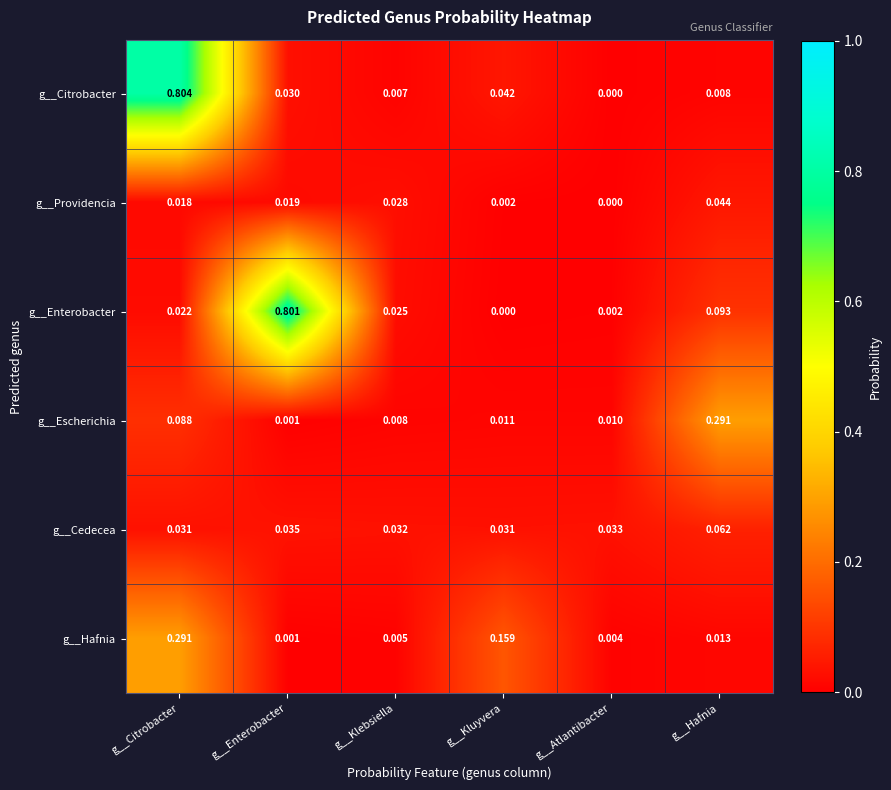

Which series has the largest range (max minus min)?

g__Citrobacter